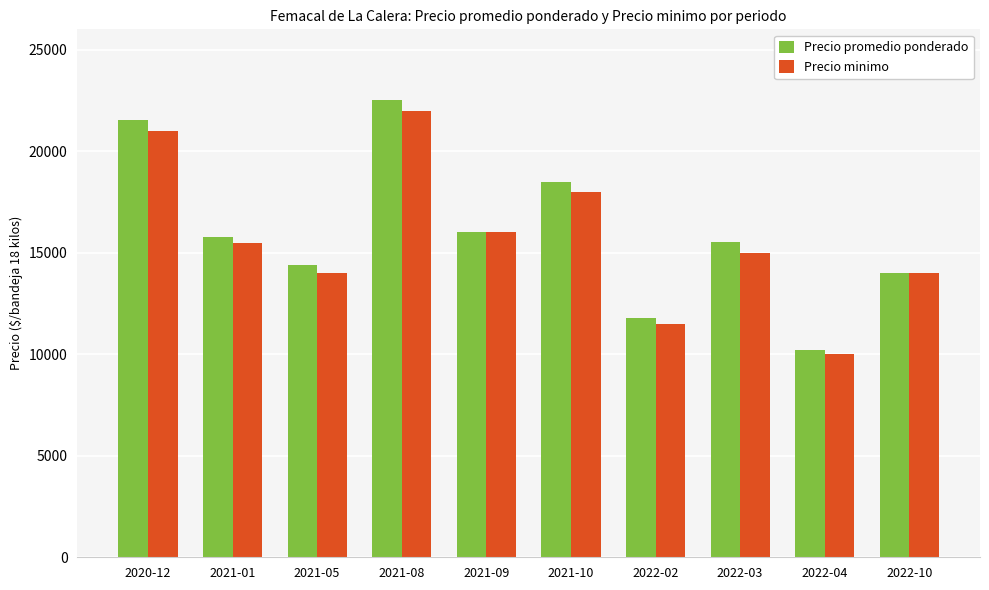

Where is Precio minimo nearest to the value 16000?

2021-09